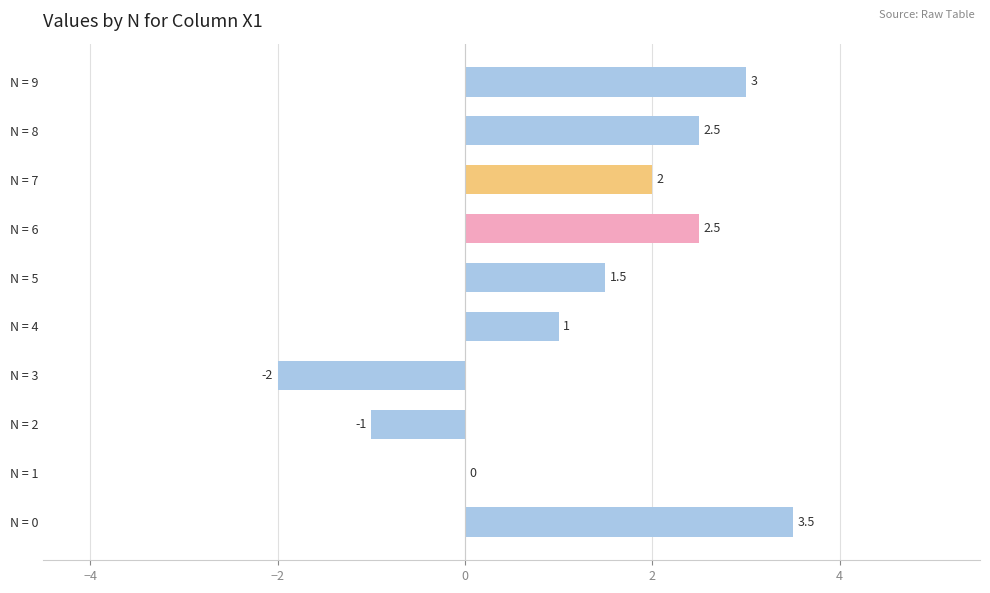

Reading bottom to top, list all the values displayed in this chart.

N = 0=3.5	N = 1=0.0	N = 2=-1.0	N = 3=-2.0	N = 4=1.0	N = 5=1.5	N = 6=2.5	N = 7=2.0	N = 8=2.5	N = 9=3.0